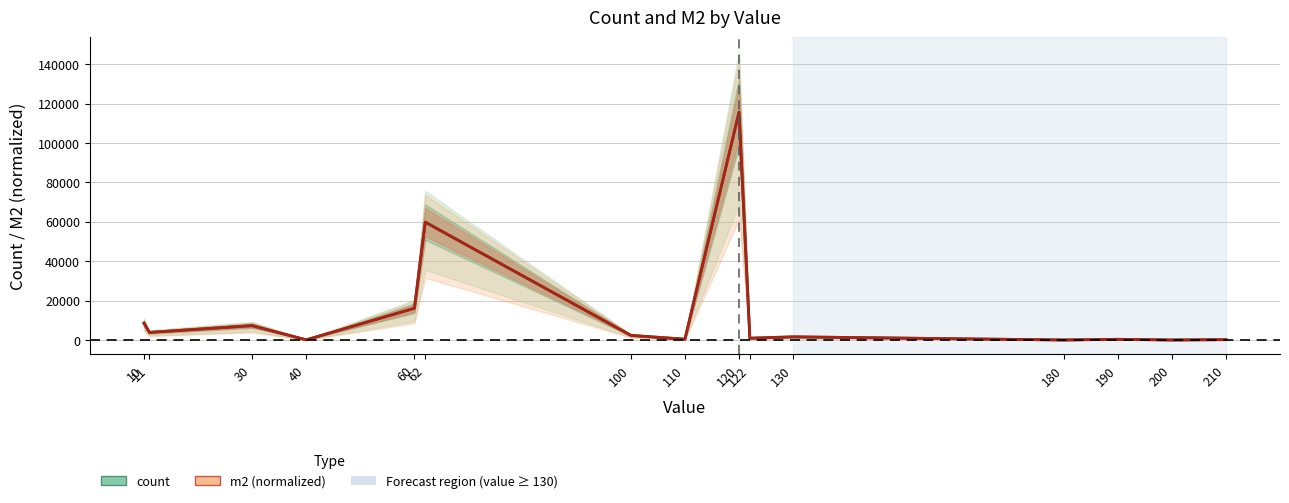

Rank the categories by count value from lowest to highest.

180, 200, 40, 210, 190, 110, 122, 130, 100, 11, 30, 10, 60, 62, 120